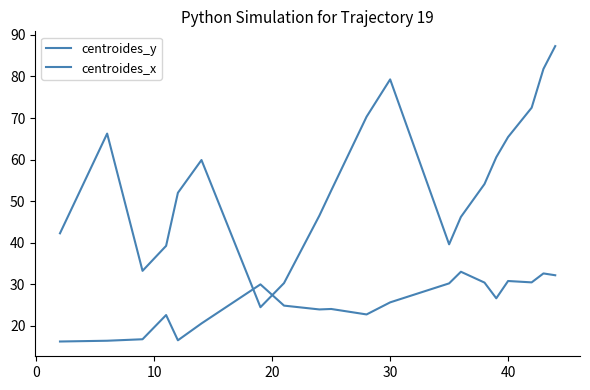

Is this an area chart (filled region under the line)?

No